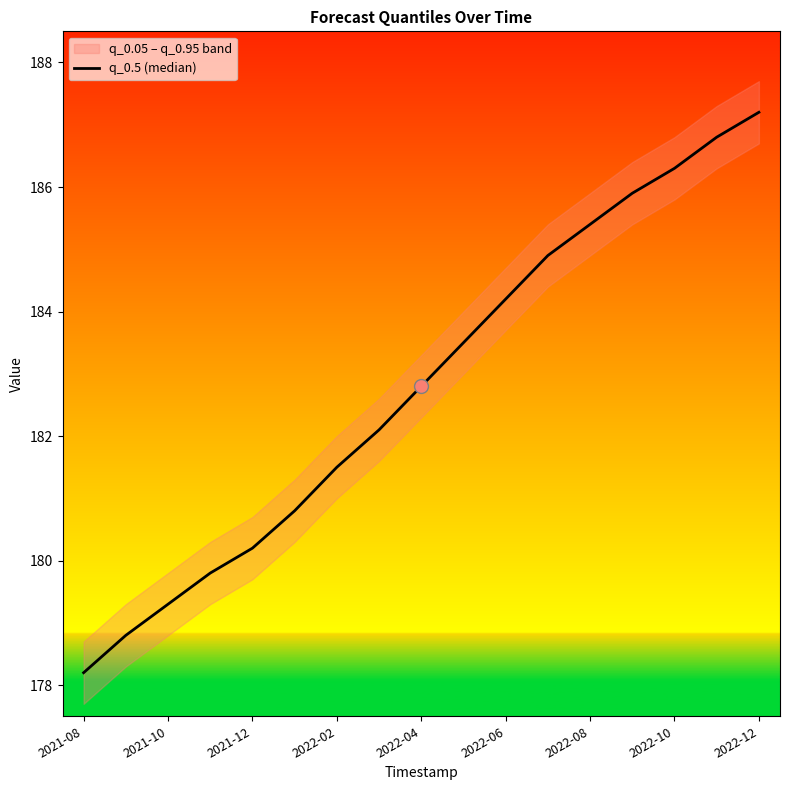

Which has a higher value, 2022-04 or 2022-12?

2022-12